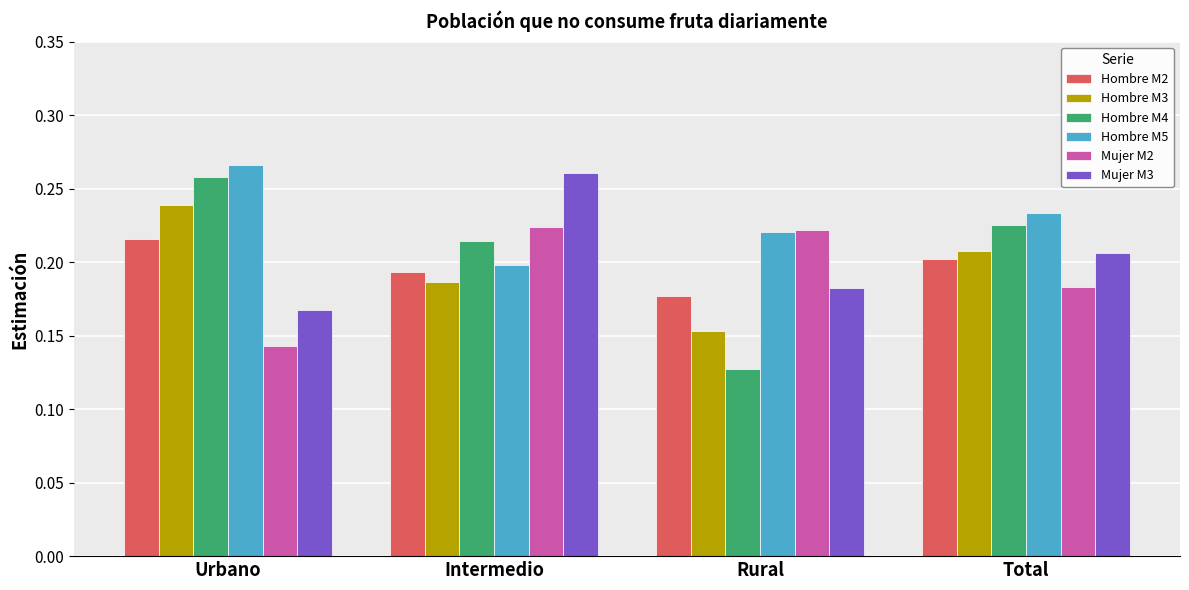

How many Mujer M2 values are between 0 and 1?

4